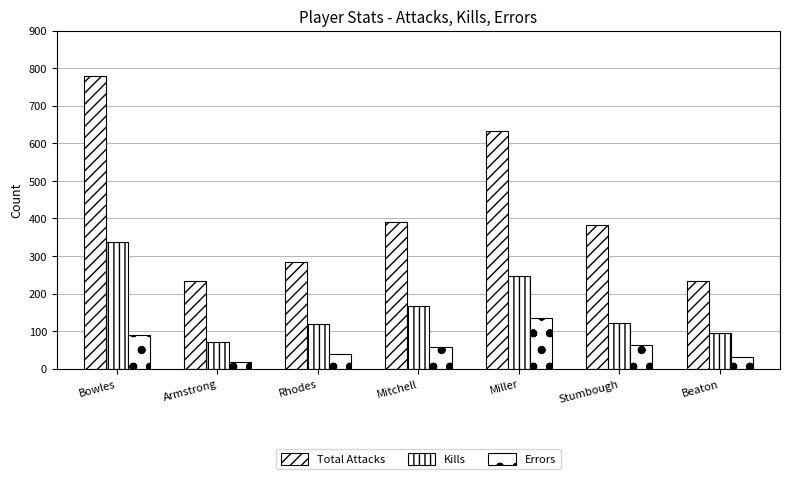

How many categories are shown in the chart?

7